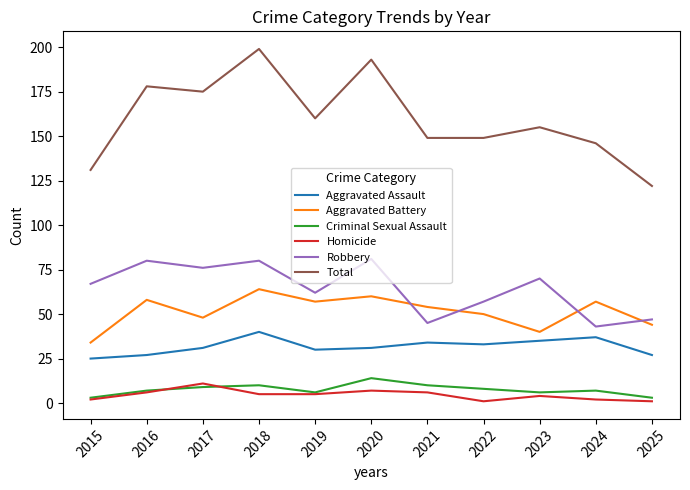

True or false: Homicide and Aggravated Assault intersect in this chart.

False